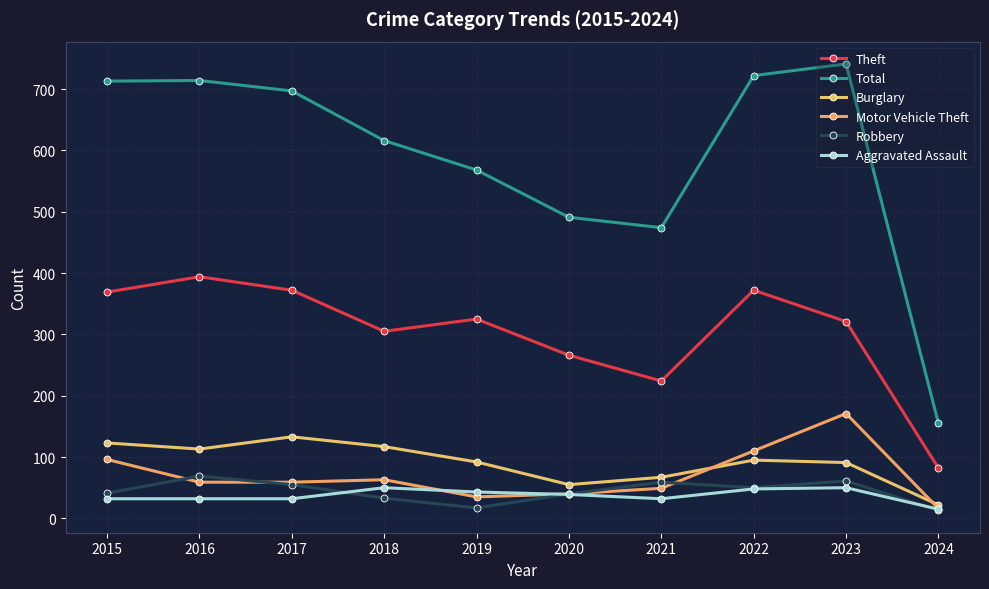

In Theft, how many points are higher than both neighbors (excluding endpoints)?

3